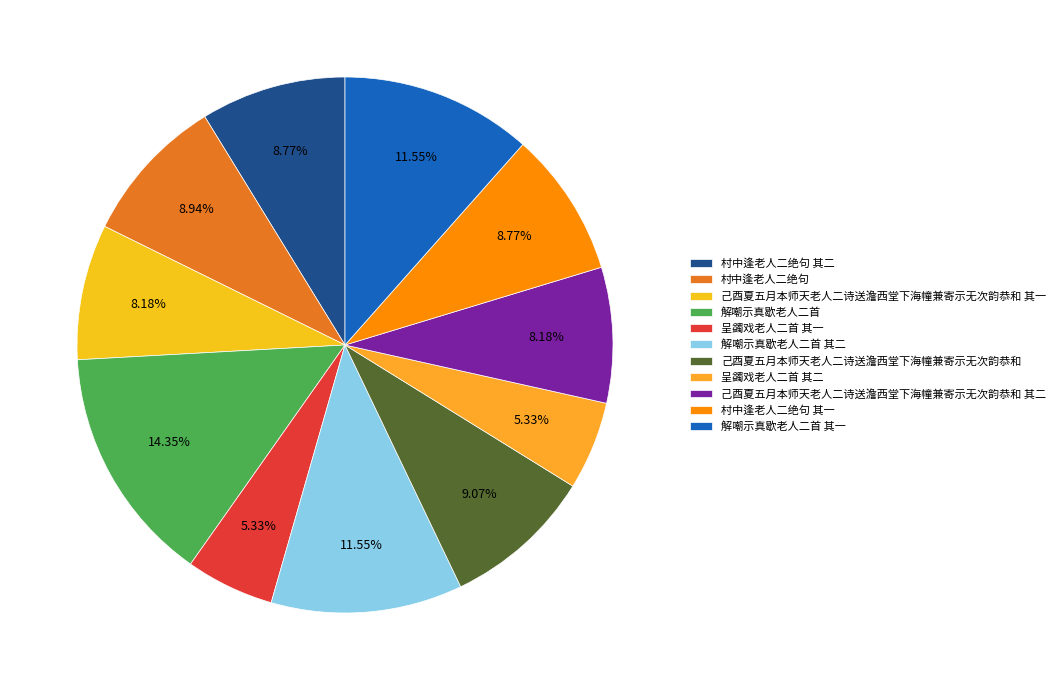

What is the change in value from 村中逢老人二绝句 to 己酉夏五月本师天老人二诗送澹西堂下海幢兼寄示无次韵恭和 其一?

-58895